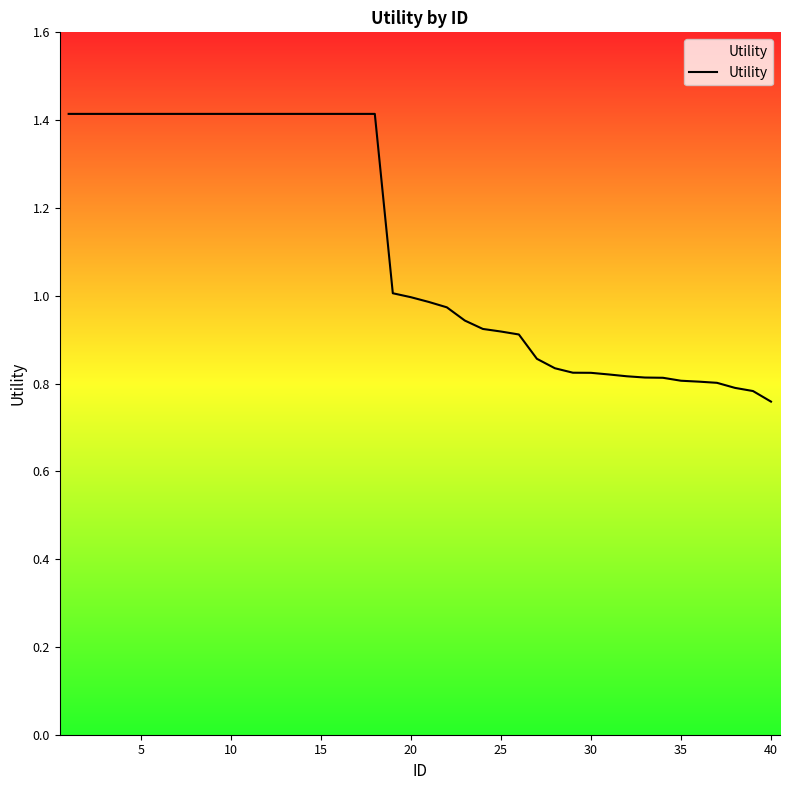

What is the maximum value shown in the chart?

1.4